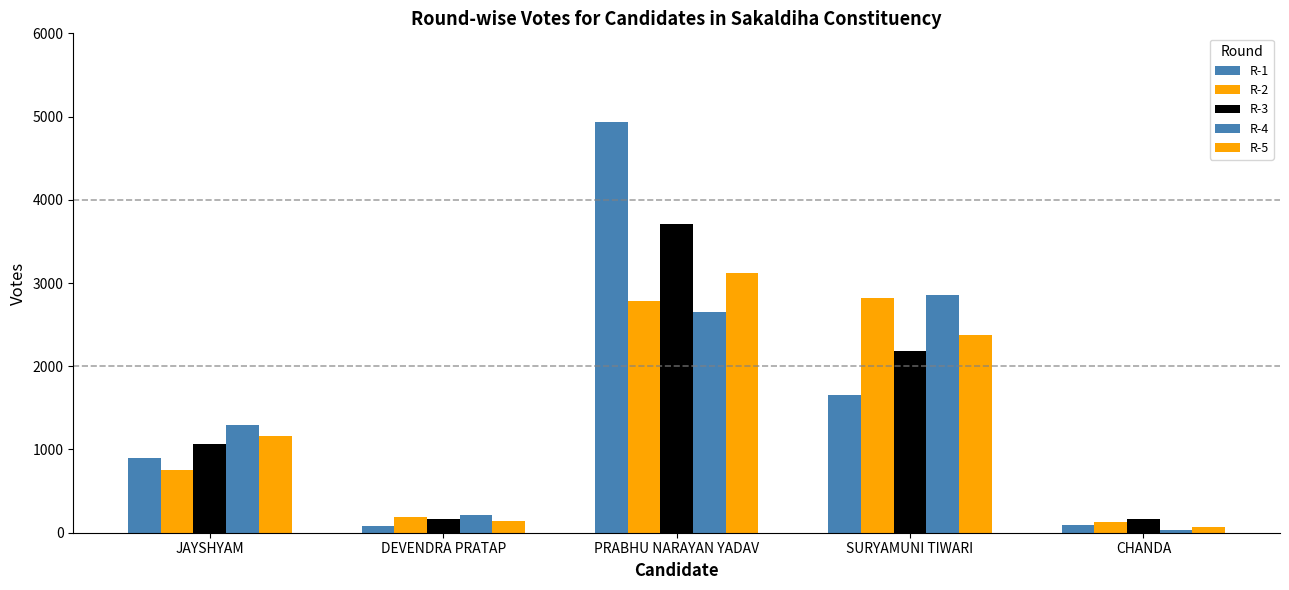

What is the difference between the R-2 values at PRABHU NARAYAN YADAV and DEVENDRA PRATAP?

2597